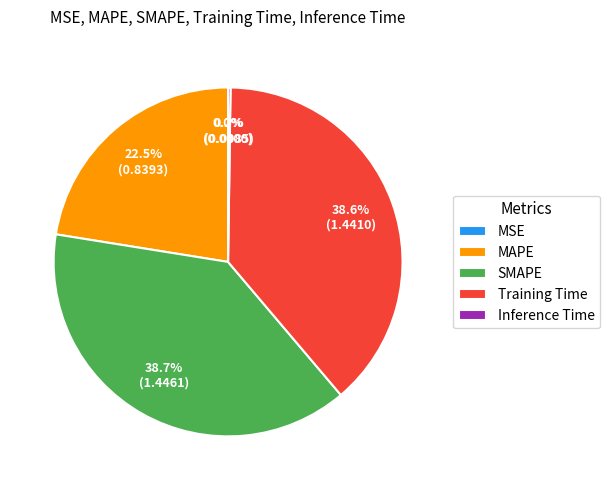

Is there a majority slice in this chart?

No